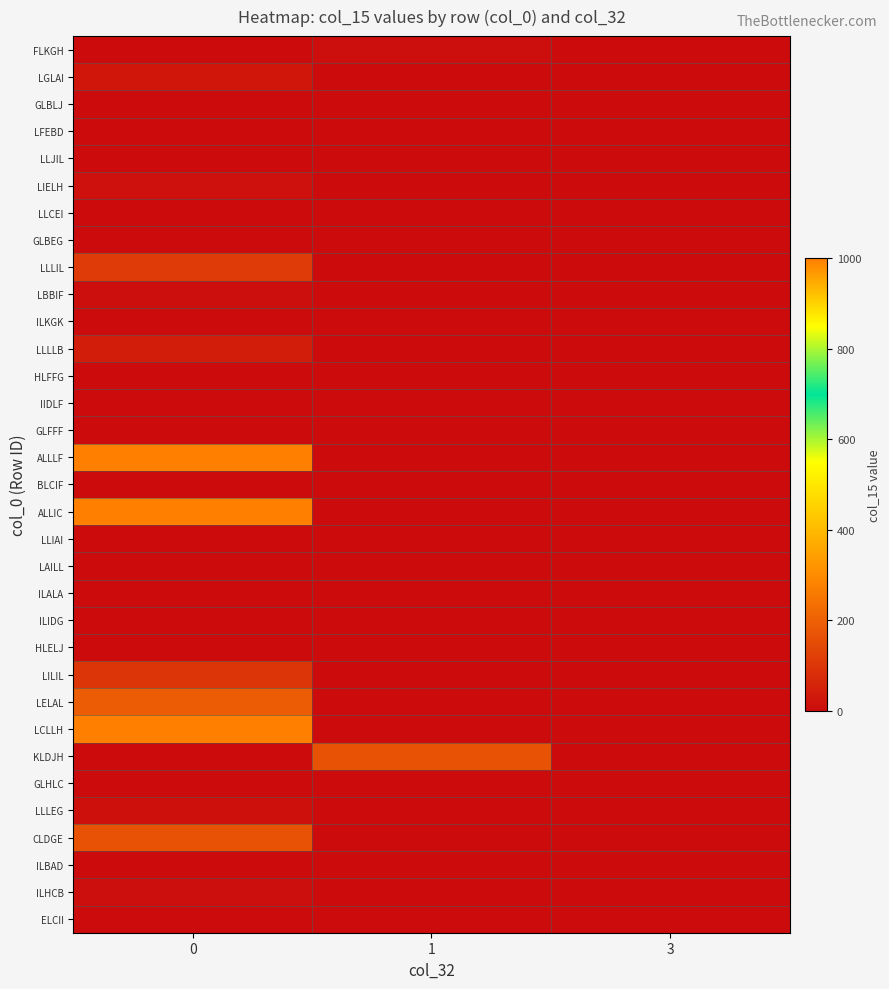

Reading right to left, what are all the values shown in this chart?

FLKGH: 3=0	1=5	0=0
LGLAI: 3=0	1=0	0=25
GLBLJ: 3=0	1=2	0=0
LFEBD: 3=0	1=0	0=2
LLJIL: 3=0	1=0	0=0
LIELH: 3=0	1=0	0=13
LLCEI: 3=0	1=0	0=0
GLBEG: 3=0	1=0	0=0
LLLIL: 3=0	1=0	0=110
LBBIF: 3=0	1=0	0=5
ILKGK: 3=0	1=0	0=0
LLLLB: 3=0	1=0	0=40
HLFFG: 3=0	1=3	0=0
IIDLF: 3=0	1=0	0=0
GLFFF: 3=0	1=0	0=0
ALLLF: 3=0	1=0	0=1000
BLCIF: 3=0	1=0	0=0
ALLIC: 3=0	1=0	0=1000
LLIAI: 3=0	1=0	0=0
LAILL: 3=0	1=0	0=0
ILALA: 3=0	1=3	0=0
ILIDG: 3=0	1=0	0=0
HLELJ: 3=0	1=0	0=0
LILIL: 3=0	1=0	0=100
LELAL: 3=0	1=0	0=190
LCLLH: 3=0	1=0	0=1000
KLDJH: 3=0	1=165	0=0
GLHLC: 3=0	1=0	0=0
LLLEG: 3=0	1=0	0=10
CLDGE: 3=0	1=0	0=165
ILBAD: 3=0	1=0	0=0
ILHCB: 3=0	1=0	0=4
ELCII: 3=0	1=0	0=0